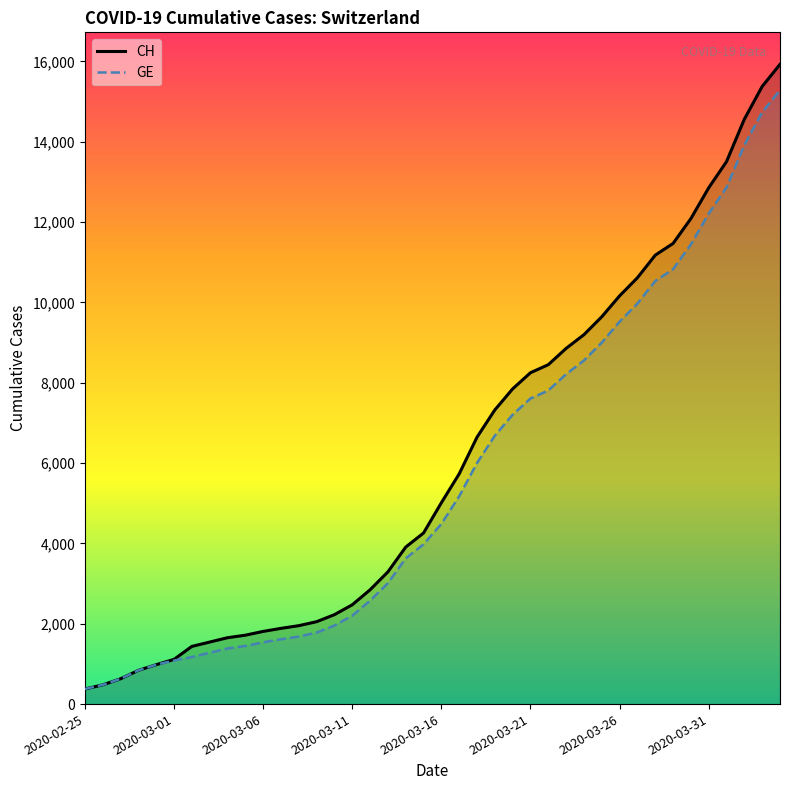

Which series has the widest spread of values?

CH